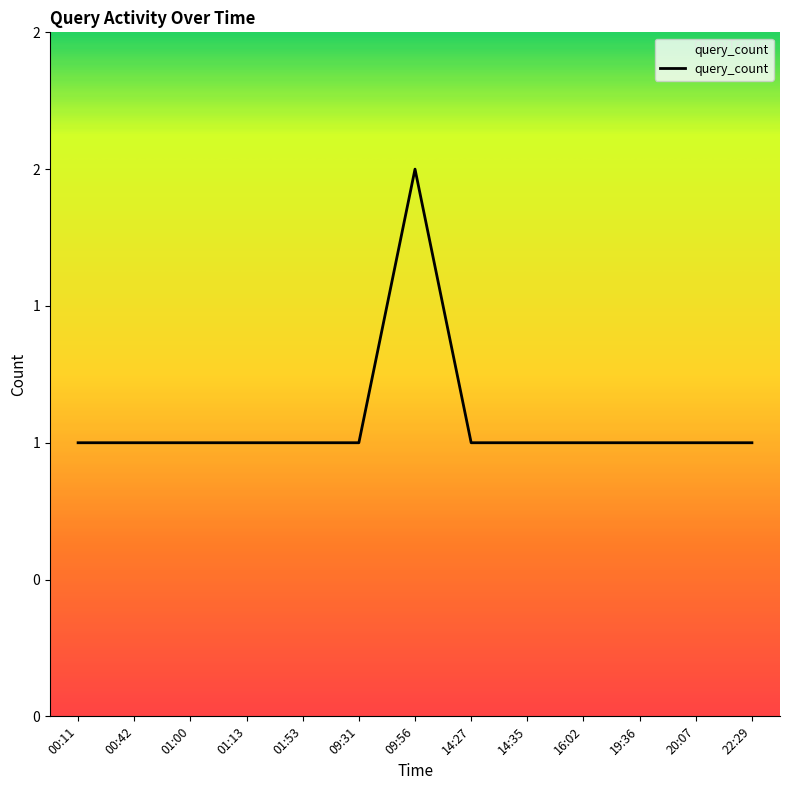

What is the average value?

1